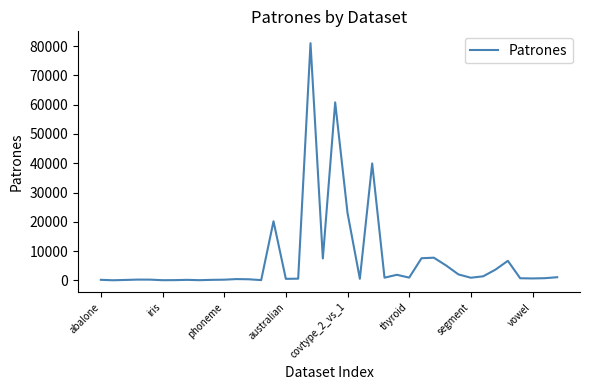

What is the minimum value shown in the chart?

18.1